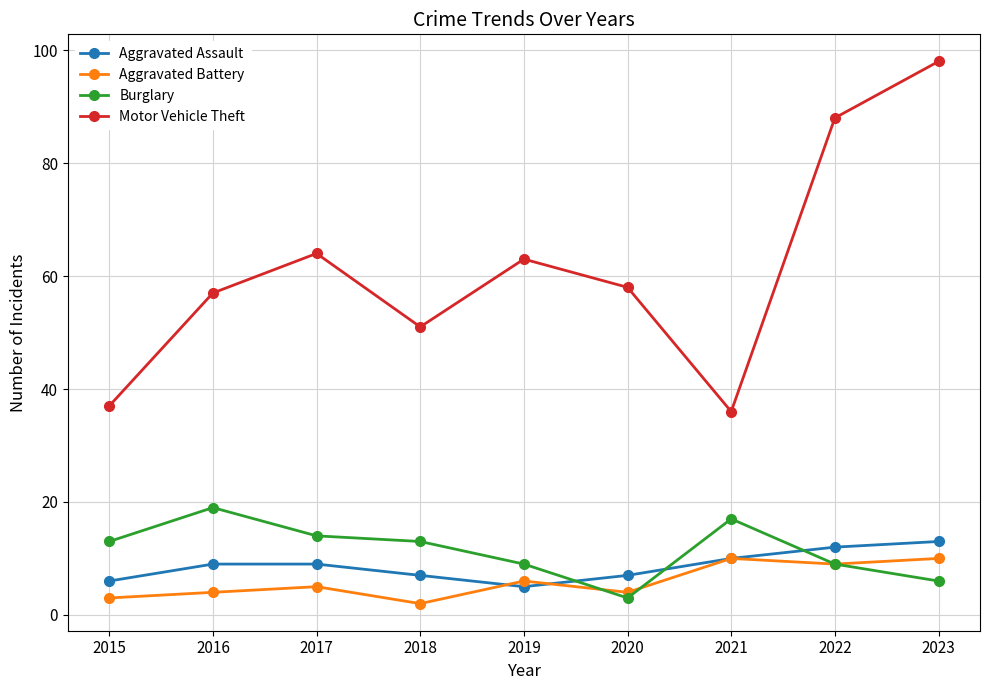

True or false: Aggravated Battery and Motor Vehicle Theft intersect in this chart.

False